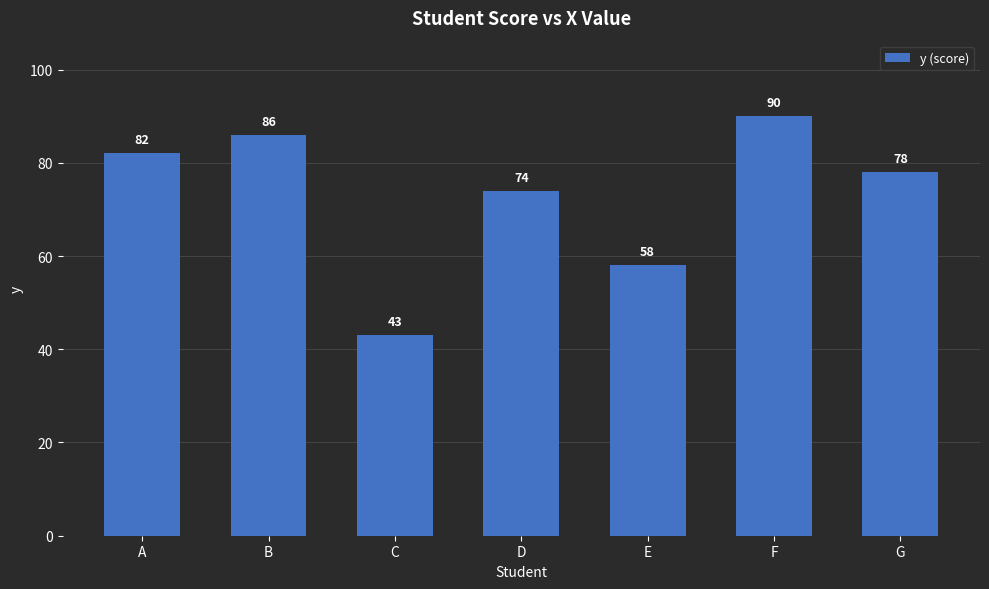

Reading left to right, list all the values displayed in this chart.

A=82	B=86	C=43	D=74	E=58	F=90	G=78